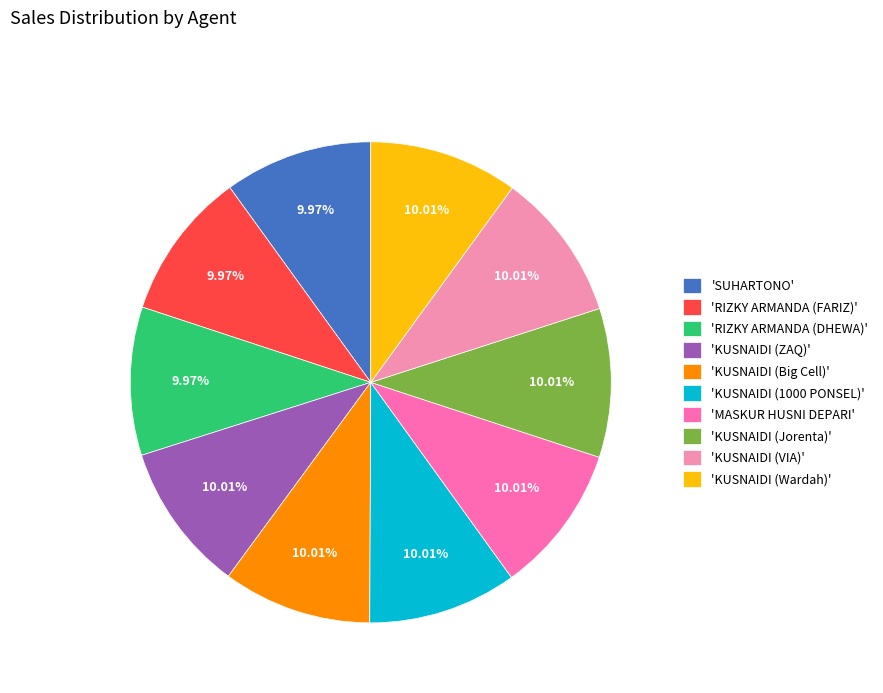

Rank the categories by value from highest to lowest.

KUSNAIDI (Big Cell), KUSNAIDI (1000 PONSEL), KUSNAIDI (ZAQ), KUSNAIDI (Wardah), KUSNAIDI (VIA), KUSNAIDI (Jorenta), MASKUR HUSNI DEPARI, RIZKY ARMANDA (FARIZ), RIZKY ARMANDA (DHEWA), SUHARTONO